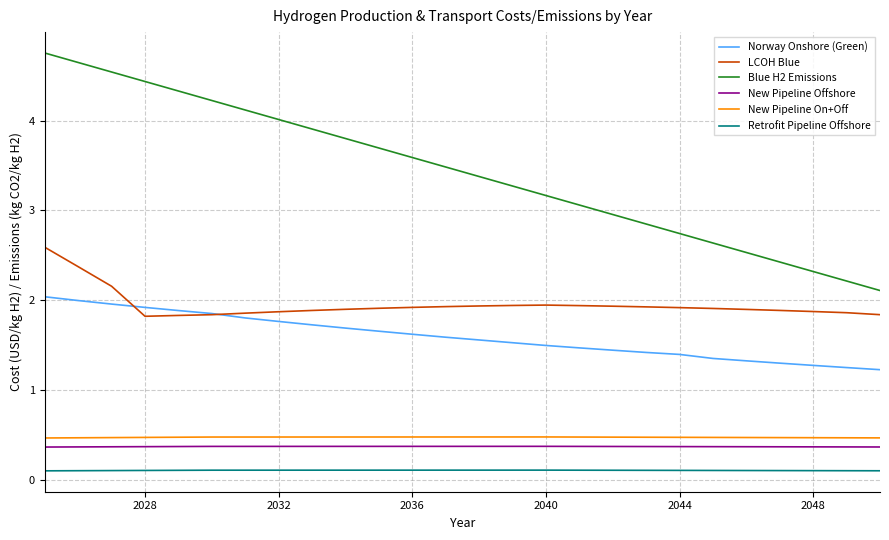

What is the minimum value for Norway Onshore (Green)?

1.2